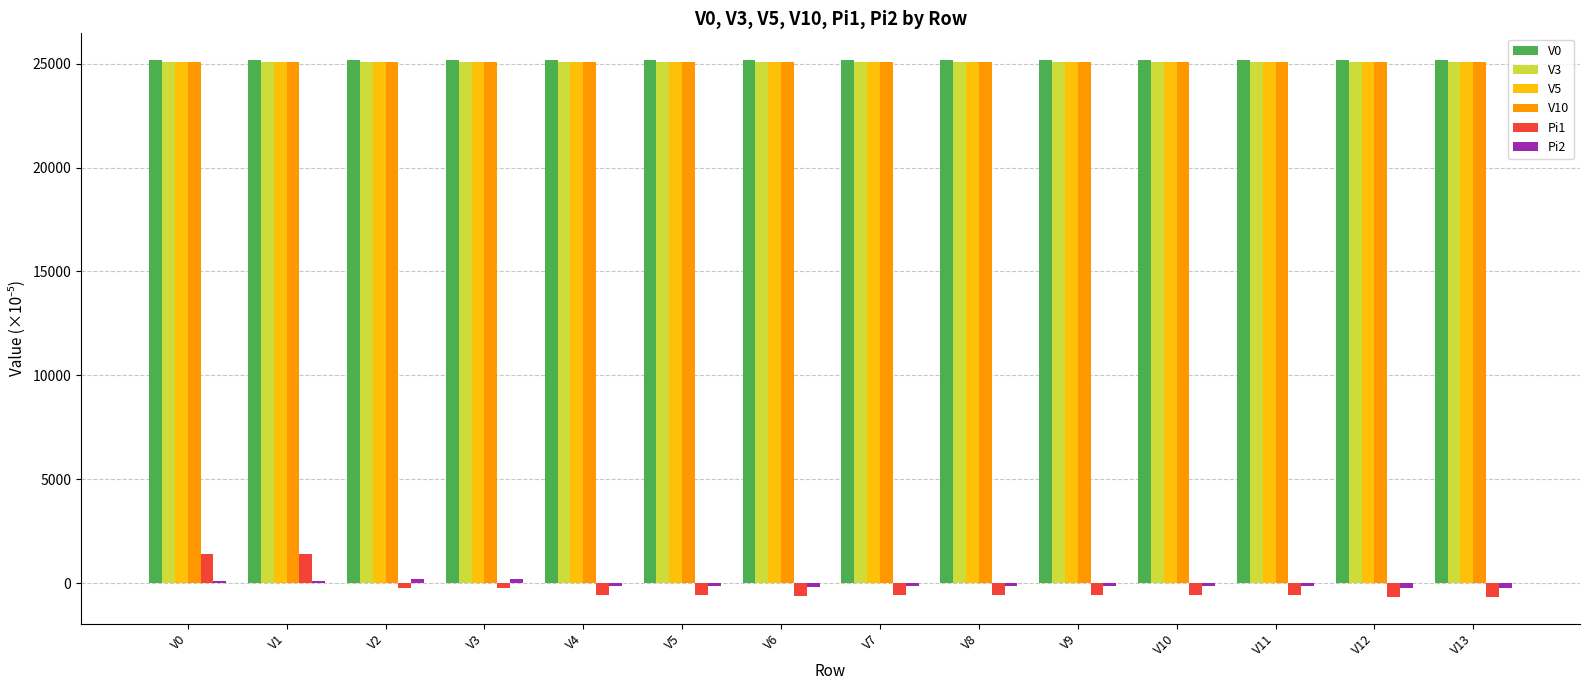

What is the difference between the highest and lowest values at V7?

25746.9